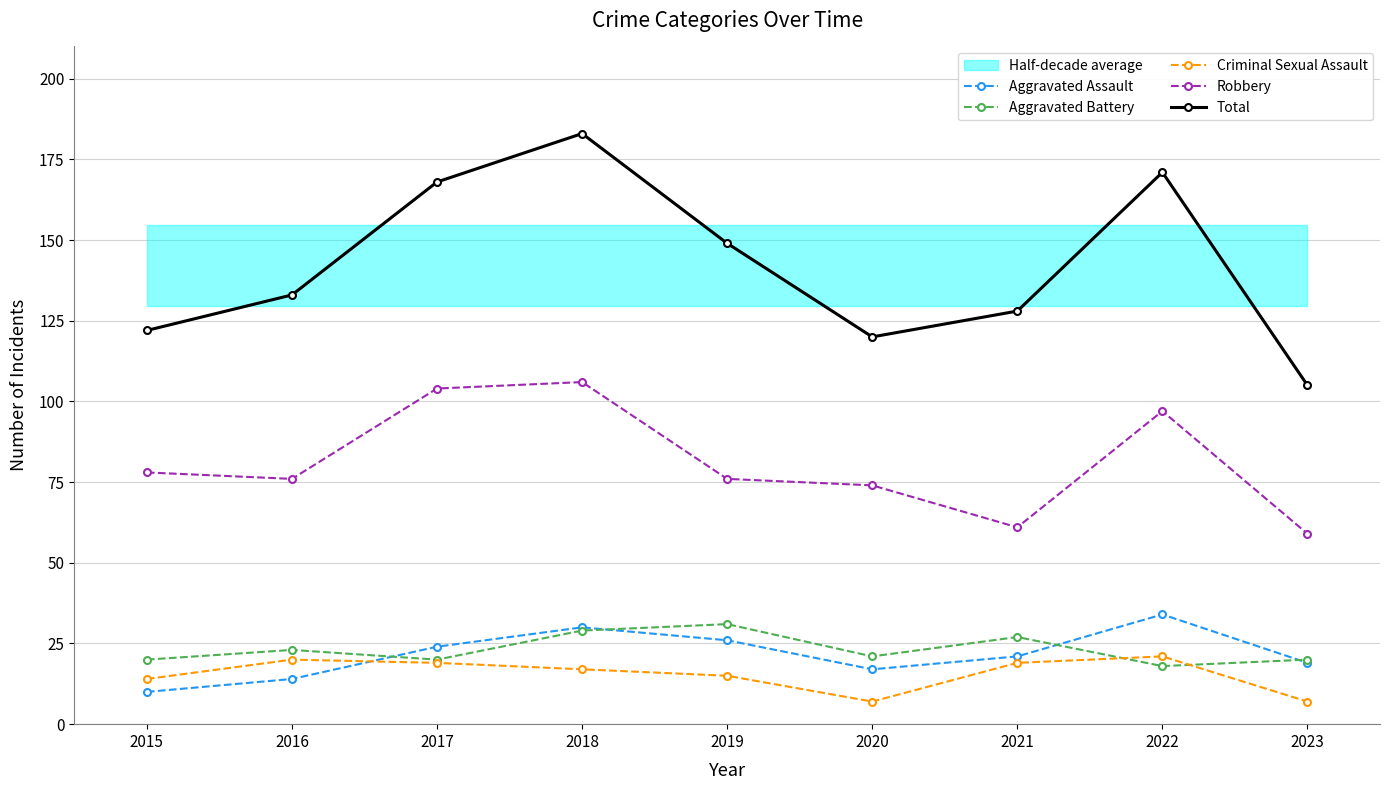

Which has a higher value, 2019 or 2022?

2022